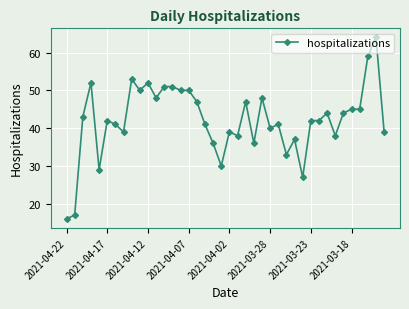

What is the sum of all values?

1686